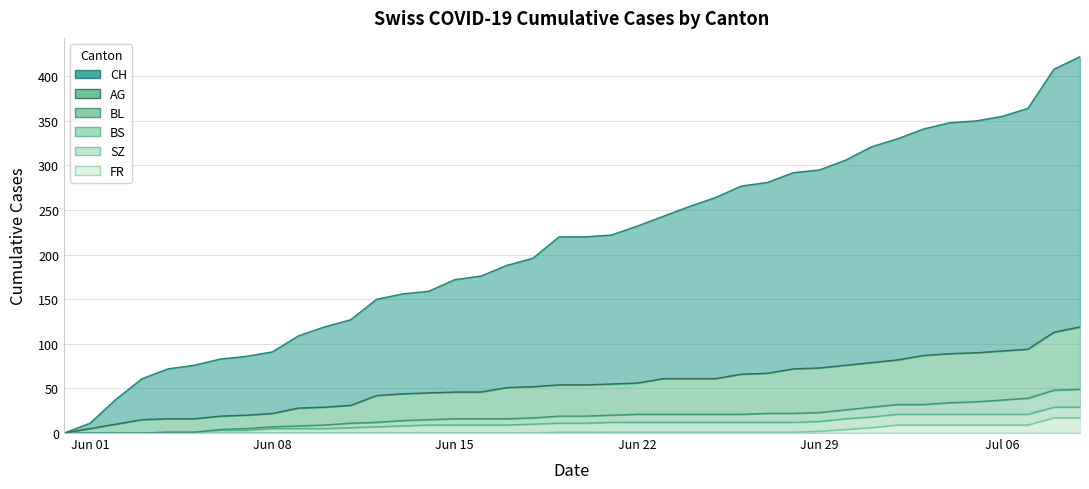

What position from the left is Jul 06?

37